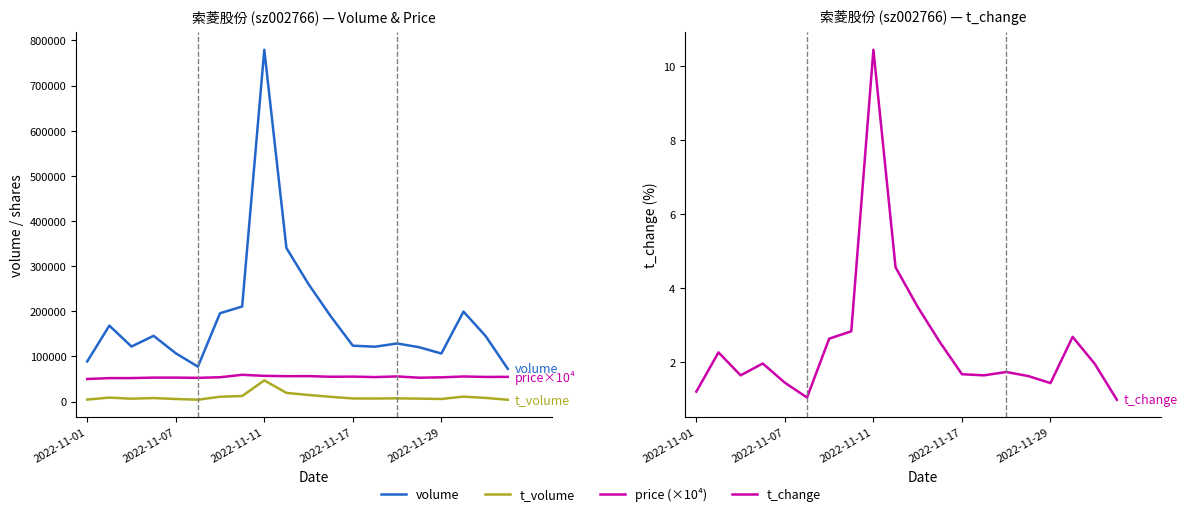

How many interior local valleys does the price (×10⁴) series have?

6